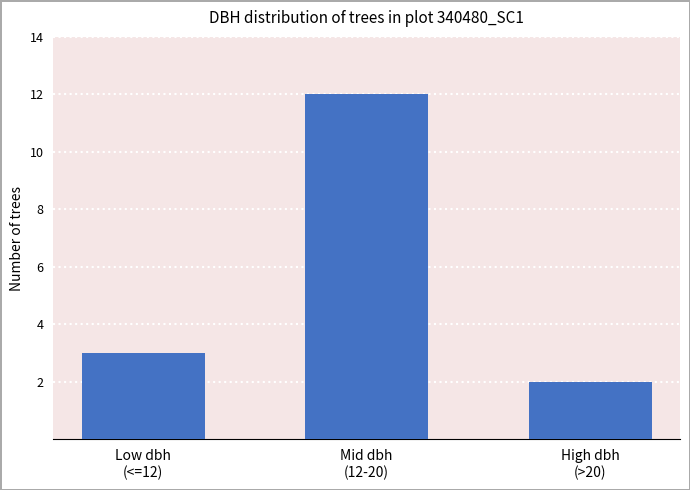

Reading left to right, extract all data points from this chart.

Low dbh
(<=12)=3	Mid dbh
(12-20)=12	High dbh
(>20)=2